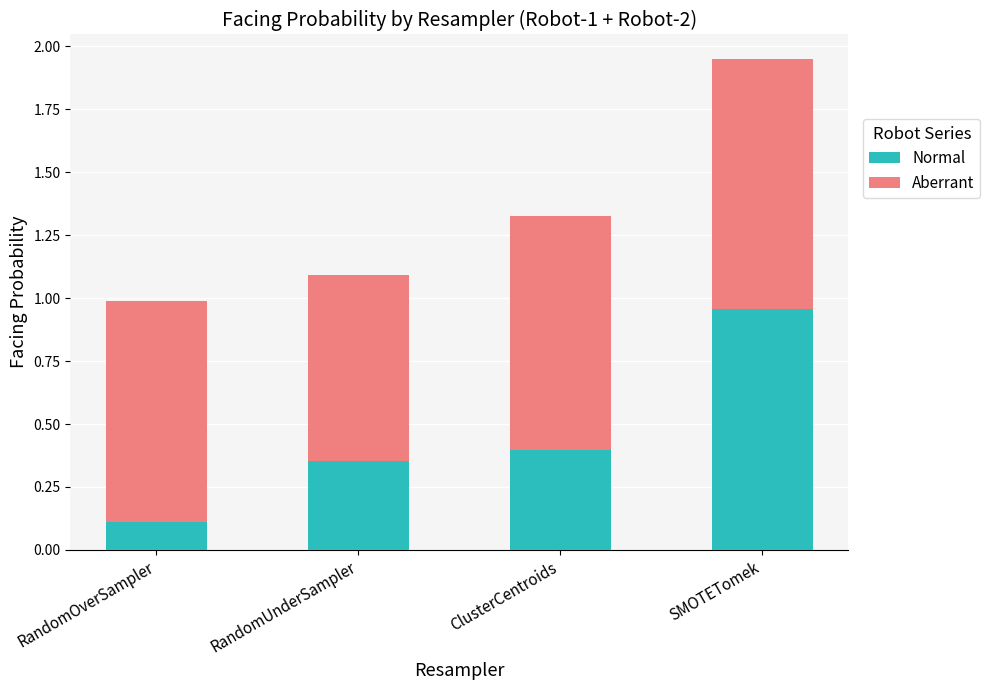

At which category is the sum across all series the highest?

SMOTETomek